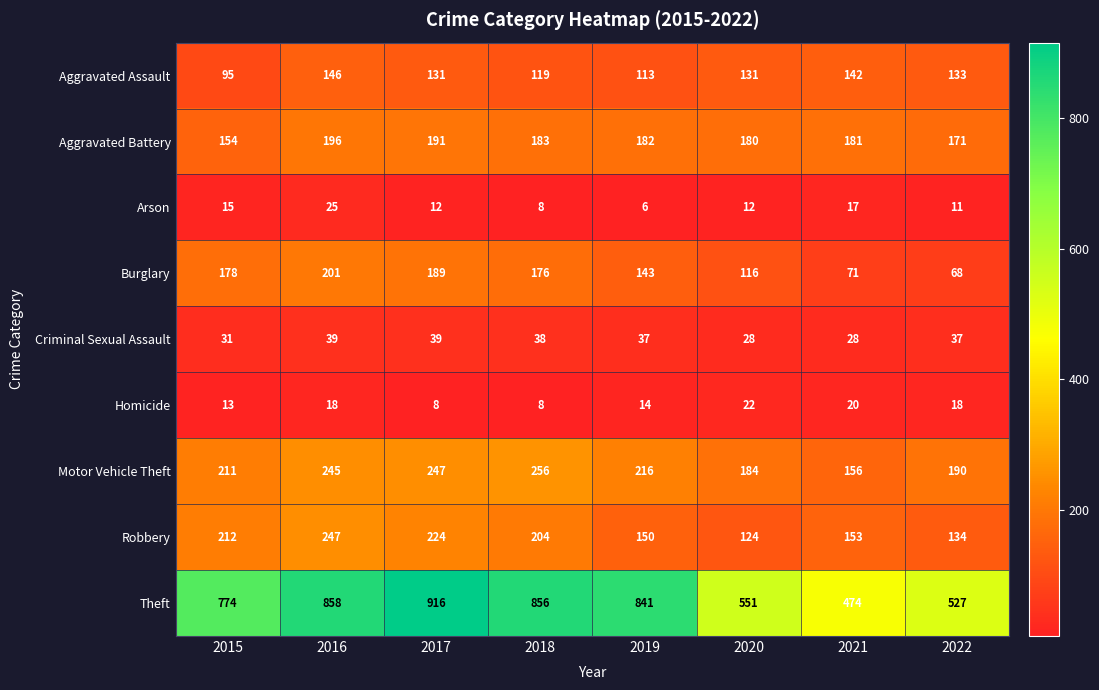

Rank the series at 2019 from highest to lowest value.

Theft, Motor Vehicle Theft, Aggravated Battery, Robbery, Burglary, Aggravated Assault, Criminal Sexual Assault, Homicide, Arson